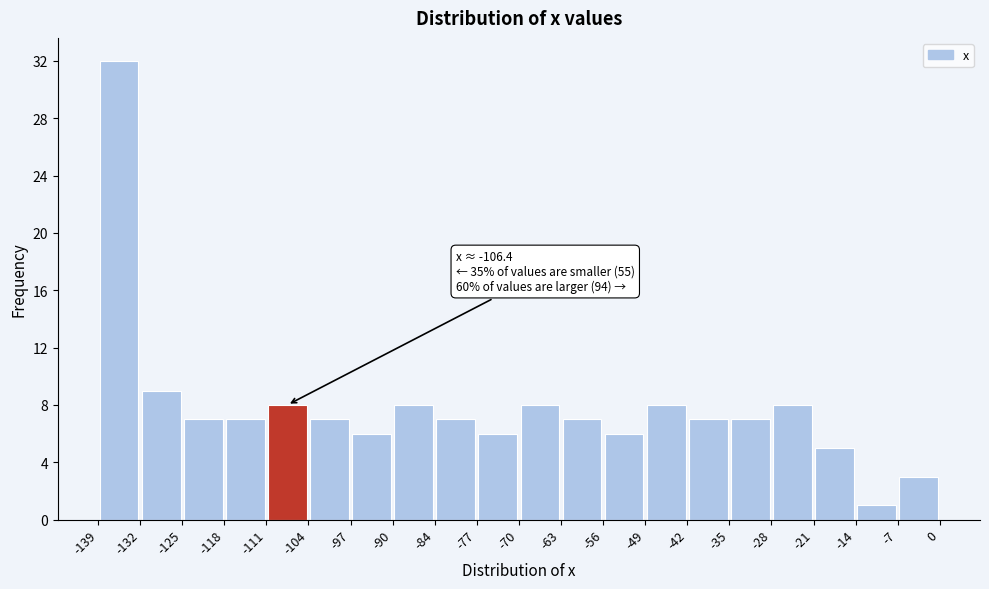

Which range on the x-axis has the tallest bar?

-139 to -132